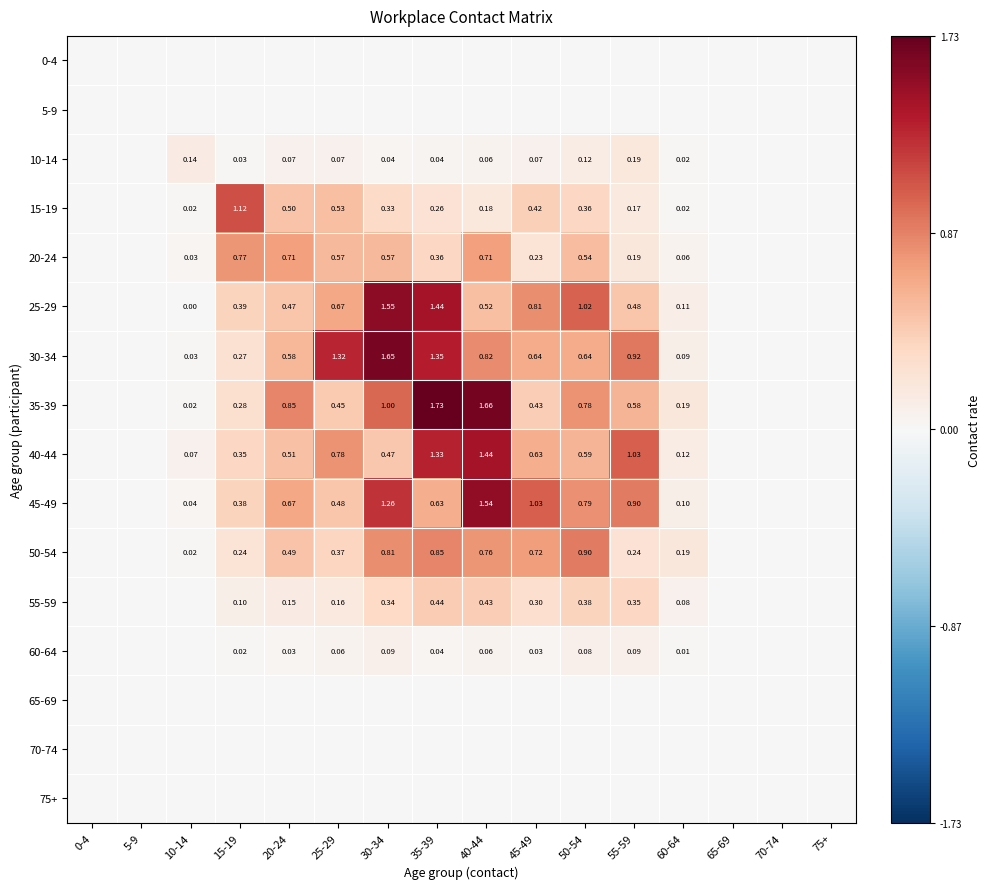

Where is 30-34 nearest to the value 0?

0-4